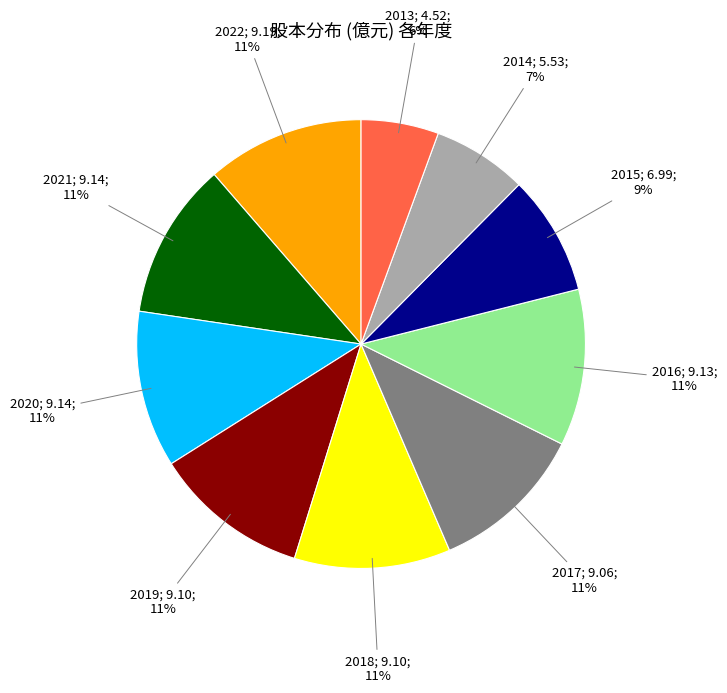

Is there any slice that represents more than half of the pie?

No